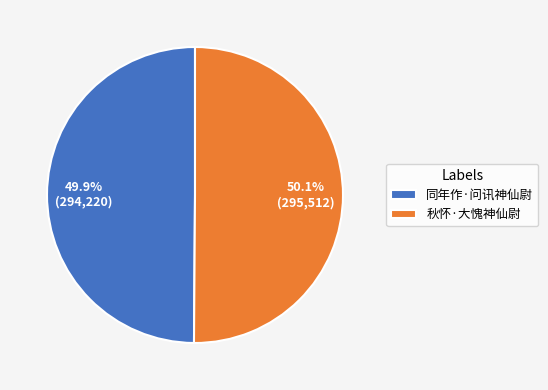

What is the ratio of the value at 秋怀·大愧神仙尉 to the value at 同年作·问讯神仙尉?

1.0